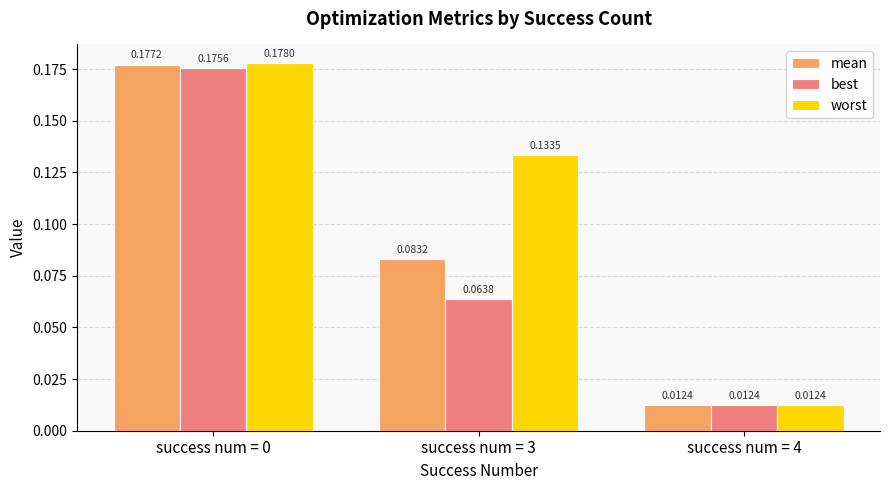

What is the sum of the mean values at success num = 3 and success num = 0?

0.3